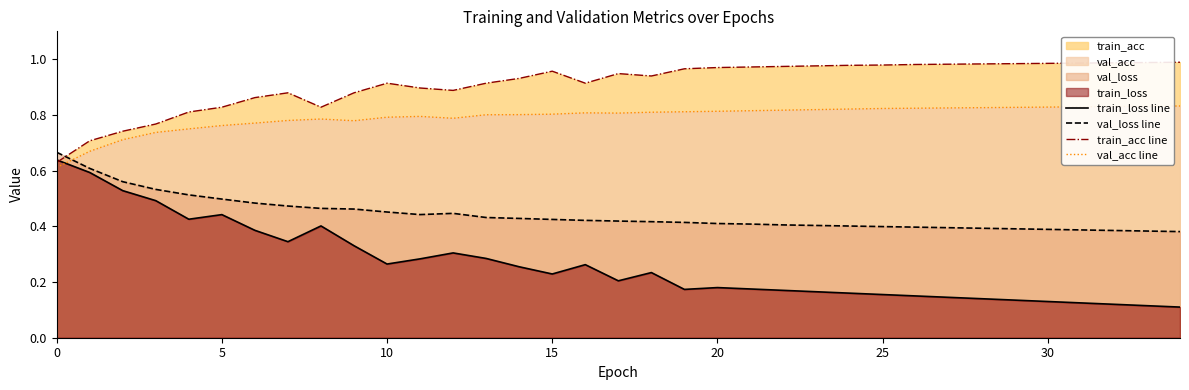

Which series has the largest total across all categories?

train_acc line